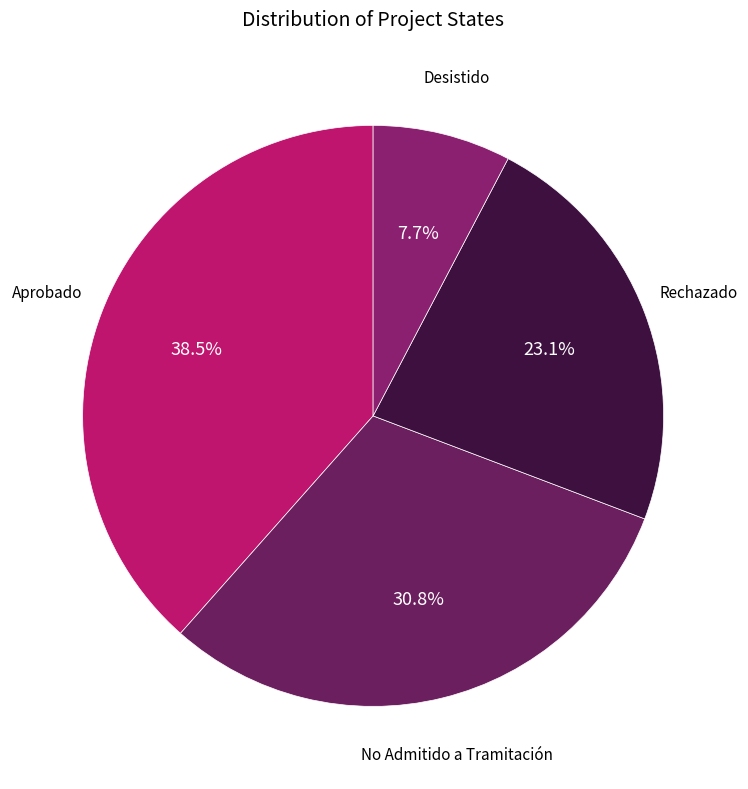

To the nearest percent, what is the difference between the largest and smallest slice percentages?

31%